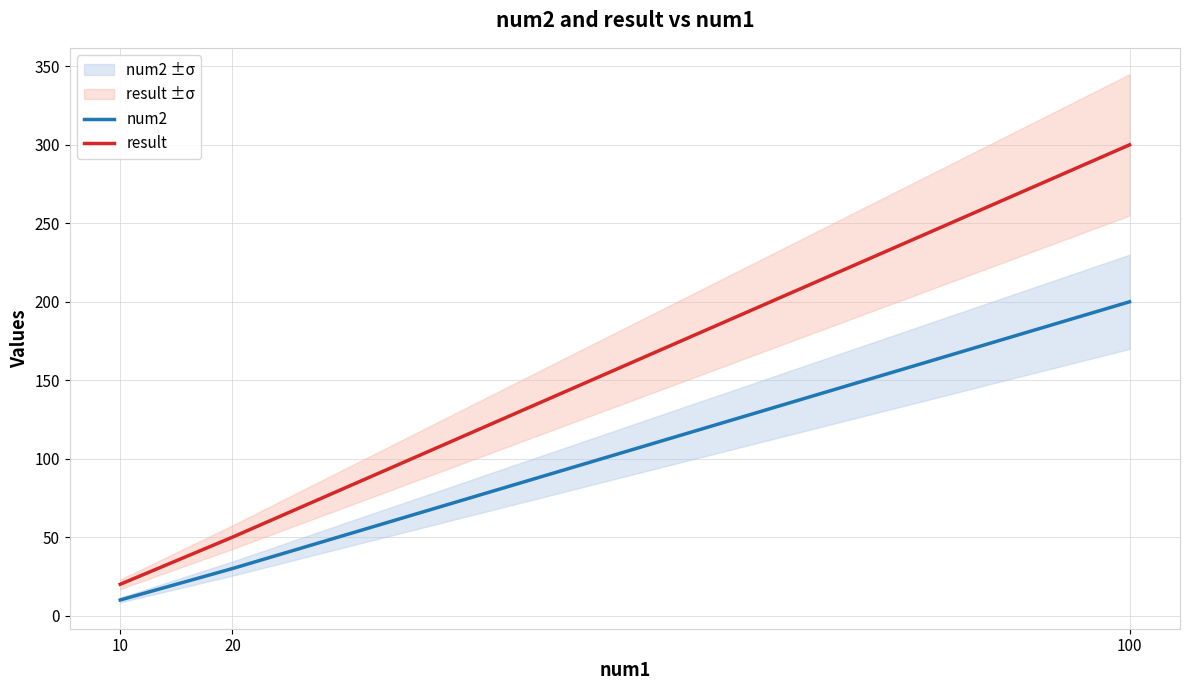

At which label does result first exceed 50?

100